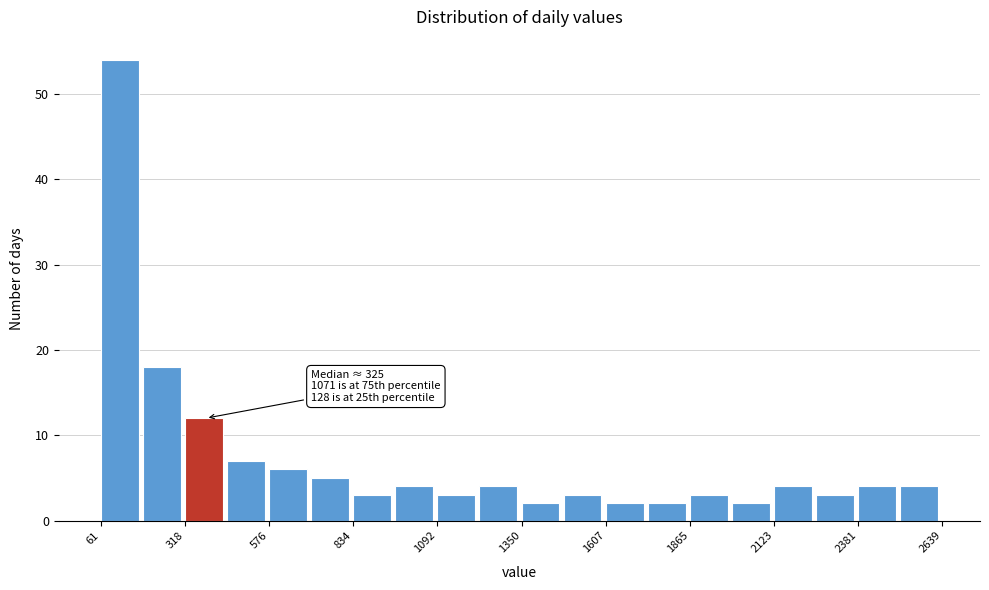

Read against the x-axis, roughly where is the centre of the tallest bar?

100